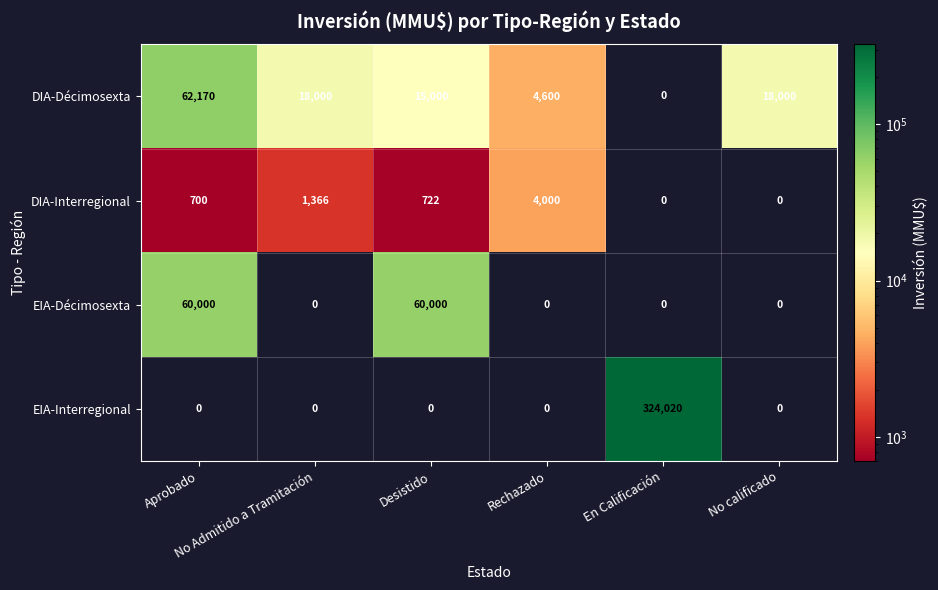

Count the EIA-Décimosexta values in the range 0 to 60000.

6